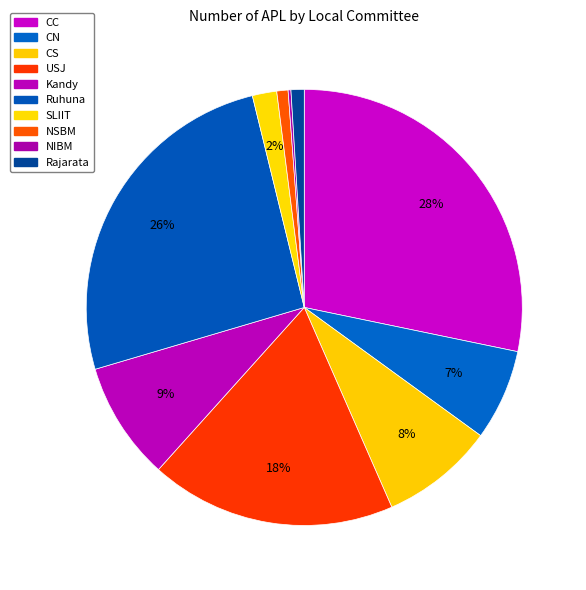

What portion of the pie excludes NSBM?

99.2%